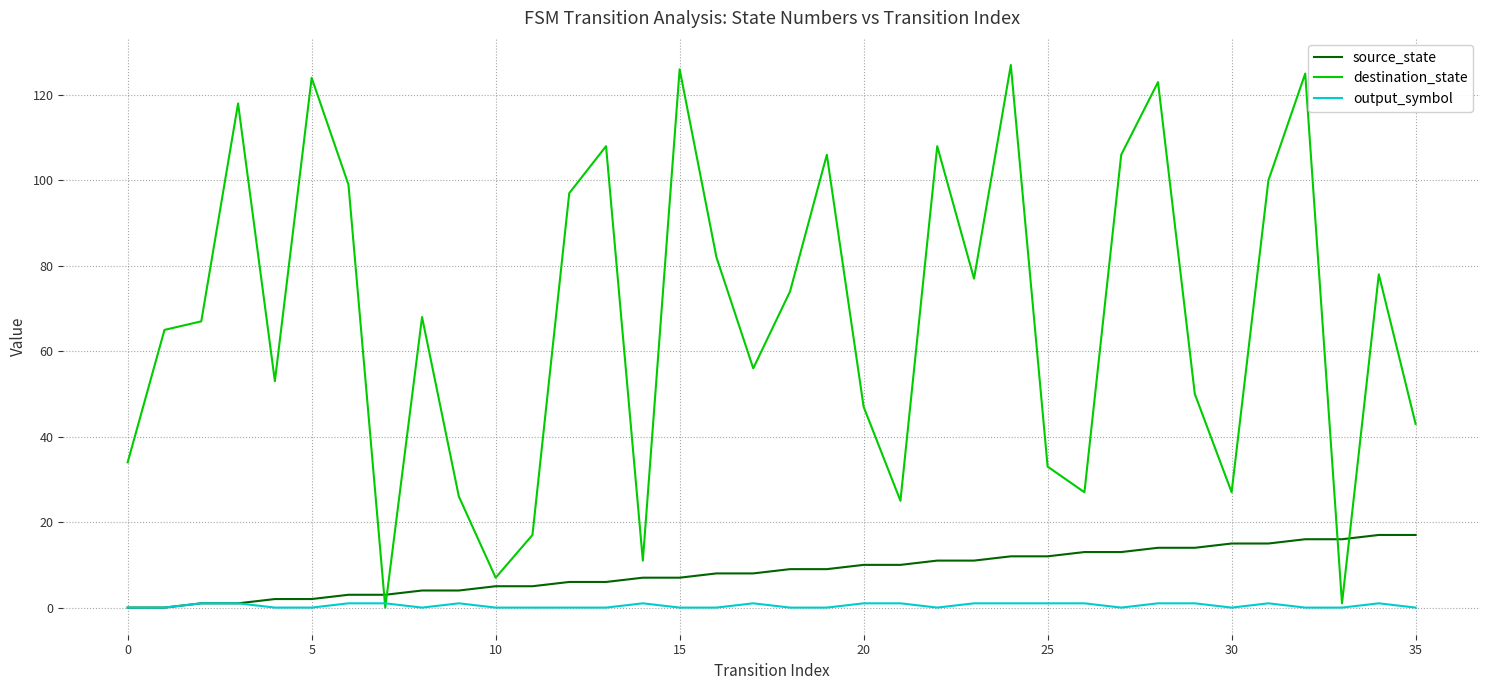

Reading right to left, what are all the values shown in this chart?

source_state: 17	17	16	16	15	15	14	14	13	13	12	12	11	11	10	10	9	9	8	8	7	7	6	6	5	5	4	4	3	3	2	2	1	1	0	0
destination_state: 43	78	1	125	100	27	50	123	106	27	33	127	77	108	25	47	106	74	56	82	126	11	108	97	17	7	26	68	0	99	124	53	118	67	65	34
output_symbol: 0	1	0	0	1	0	1	1	0	1	1	1	1	0	1	1	0	0	1	0	0	1	0	0	0	0	1	0	1	1	0	0	1	1	0	0